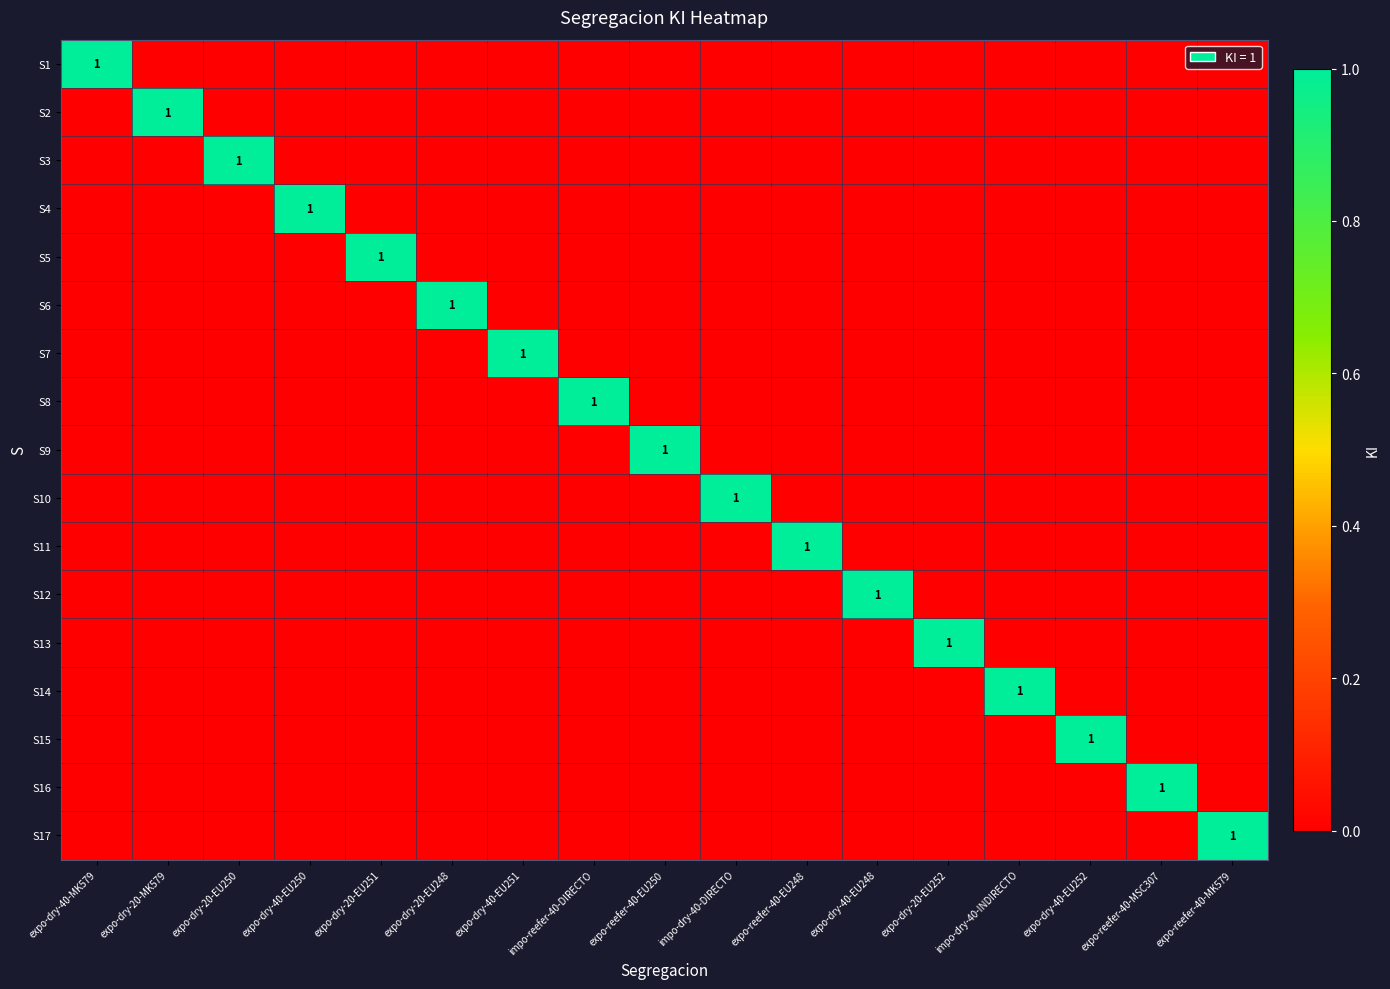

Between expo-dry-20-MK579 and impo-reefer-40-DIRECTO, which series saw the biggest shift?

S2